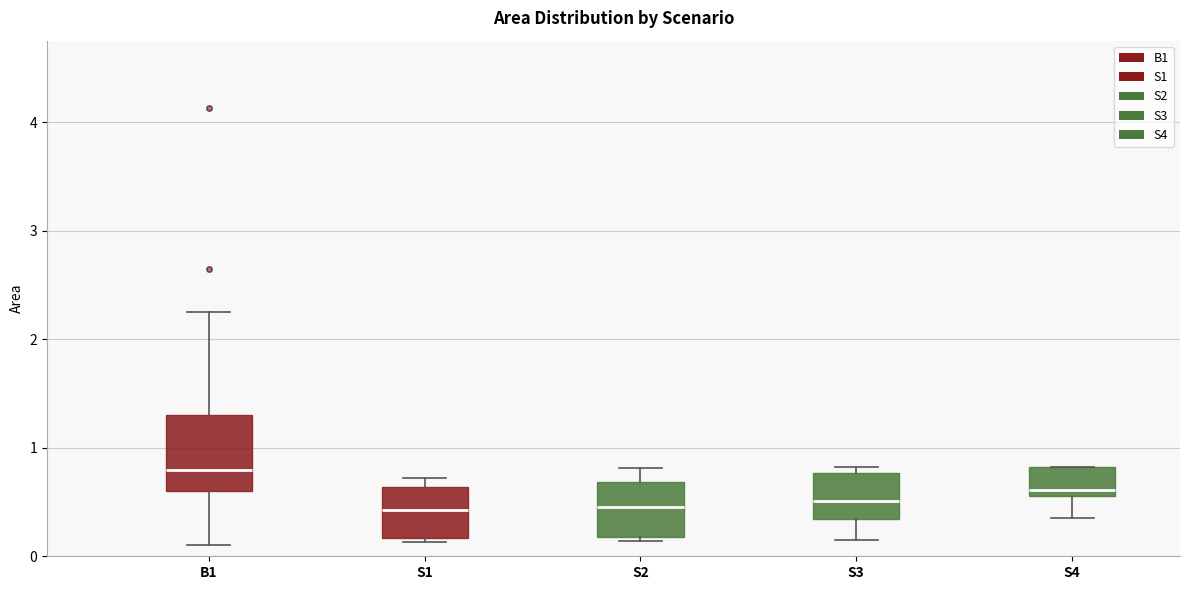

Which box is the tallest, from its lower edge to its upper edge?

B1